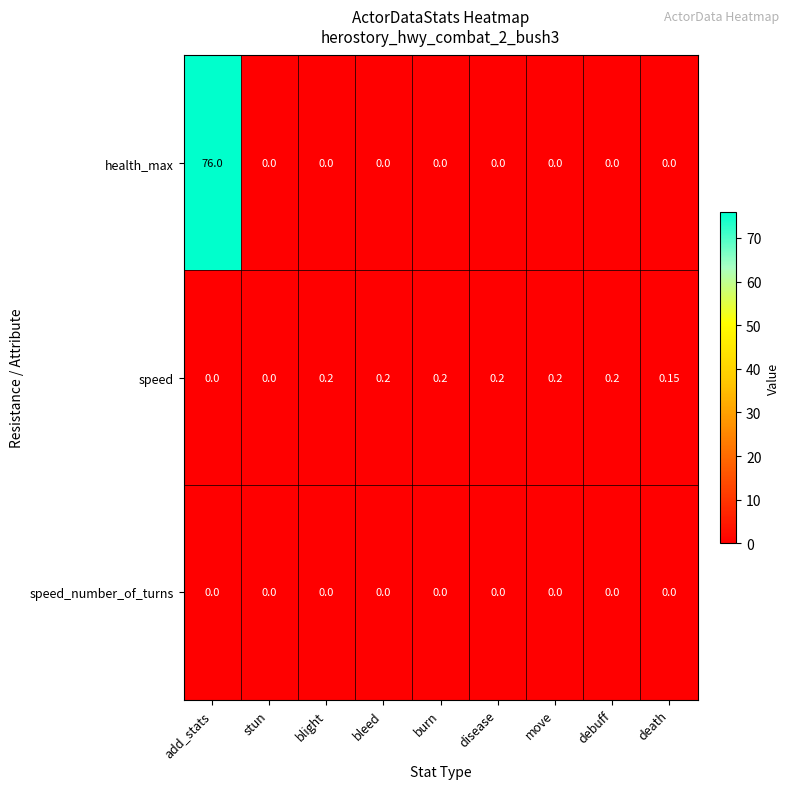

At how many categories does at least one series exceed 27?

1